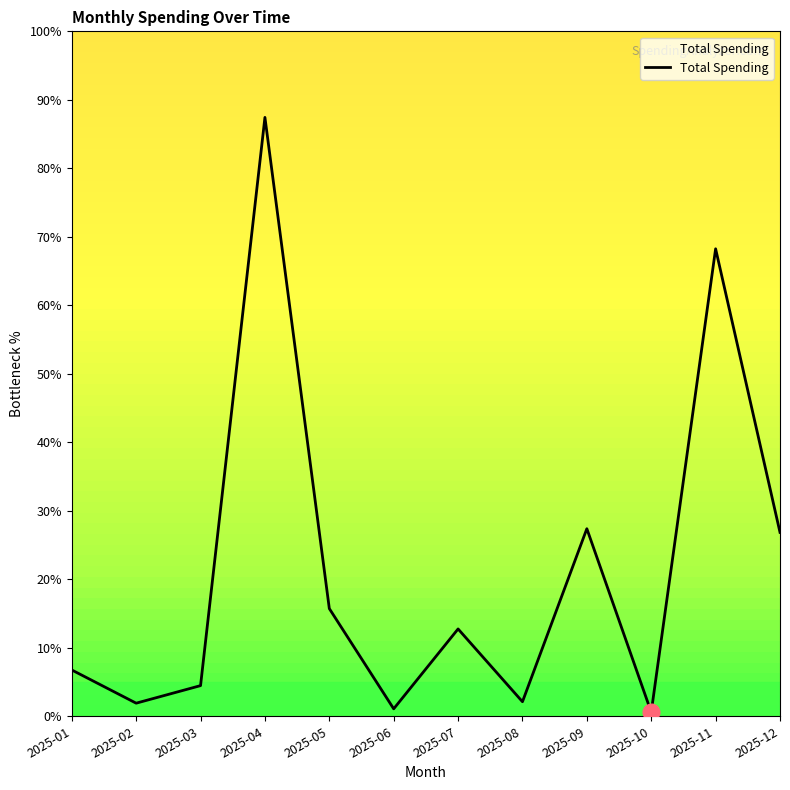

Is it true that the value at 2025-07 is 18.5?

False